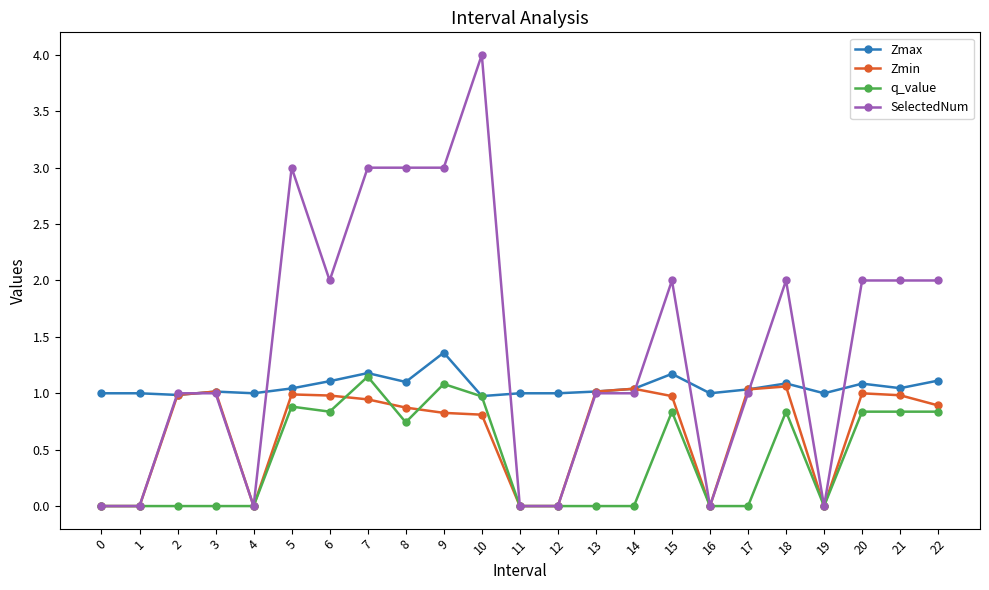

What is the sum of all Zmax values?

24.4